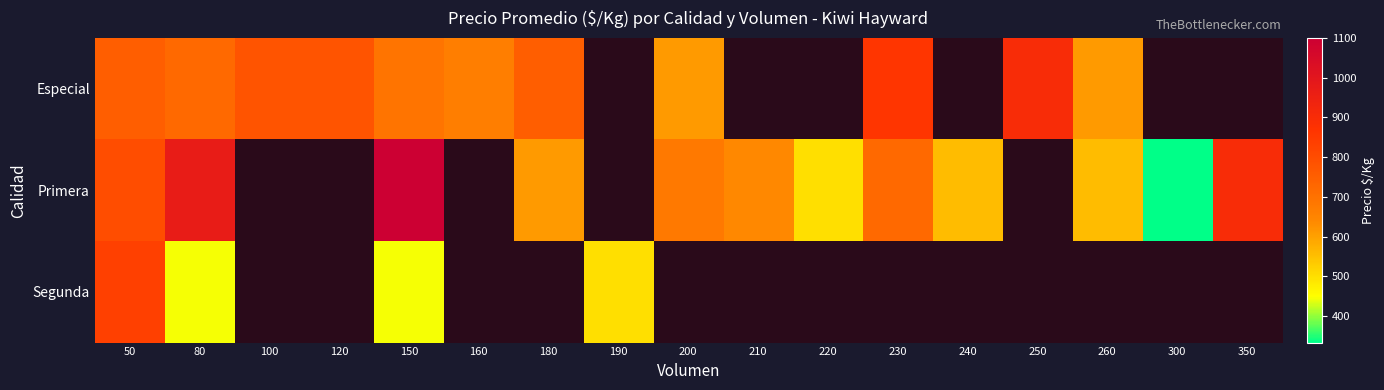

Rank the series by their maximum value, from lowest to highest.

Segunda, Especial, Primera